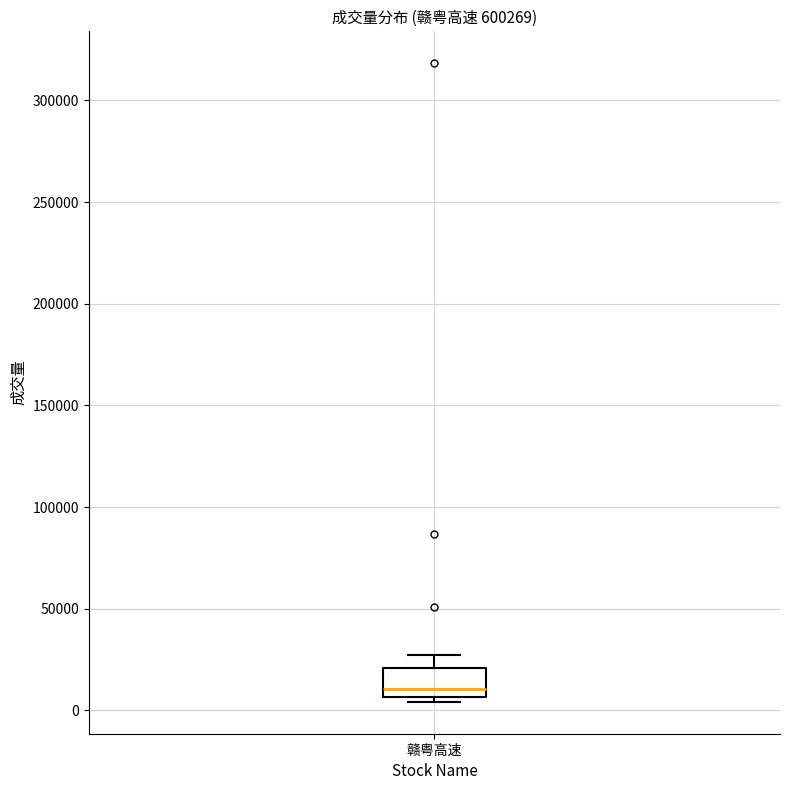

Read this box plot against the y-axis: the position of the median line, the range covered by the box, and the ends of both whiskers. The values are not printed on the chart, so give them approximately, as read against the axis.

median 10000, box 5000 to 20000, whiskers 5000 (just below the box's lower edge) to 25000